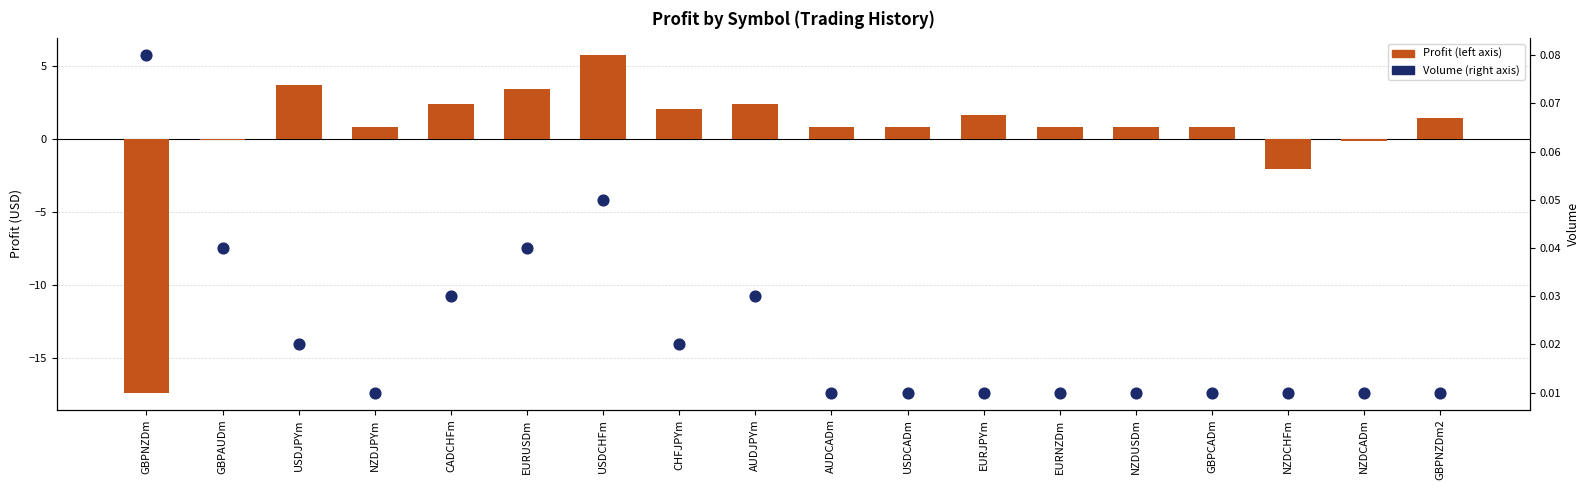

Which series has the largest total across all categories?

Profit (sum)